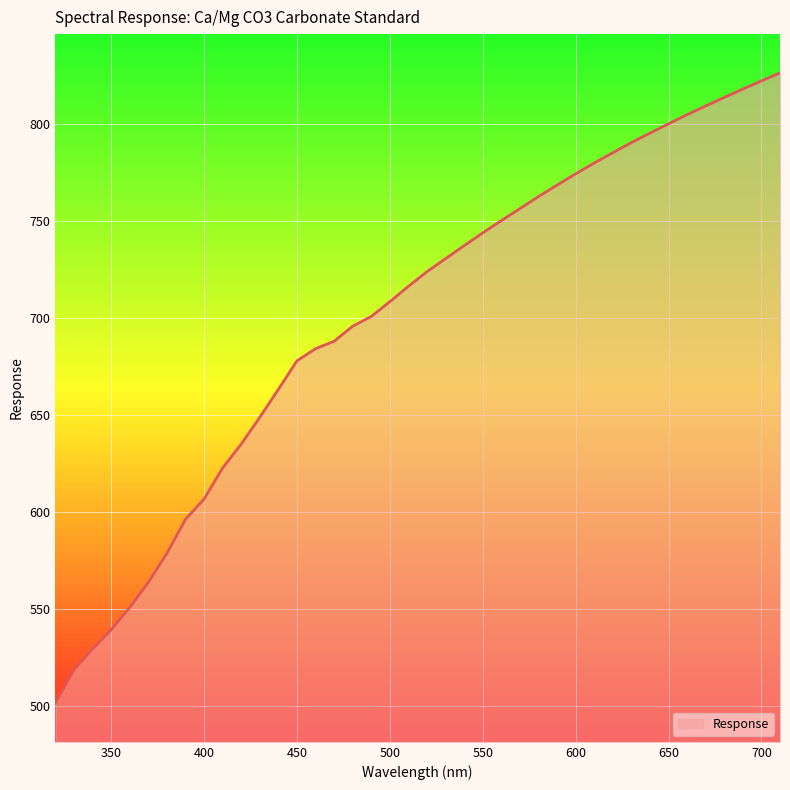

What is the smallest value displayed?

501.5